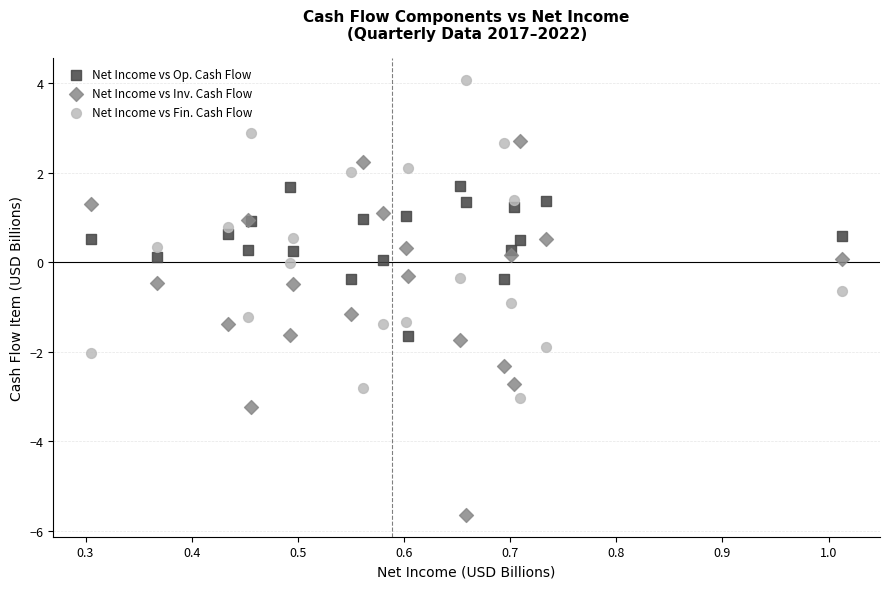

Which series reaches the maximum Y coordinate?

Net Income vs Fin. Cash Flow